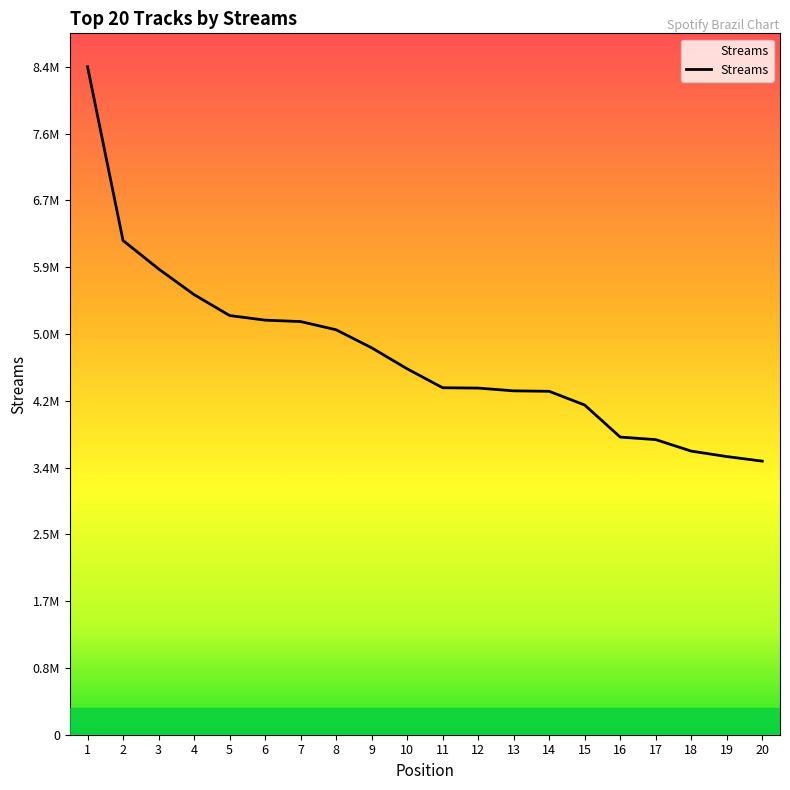

What is the change in value from 1 to 17?

-4689849